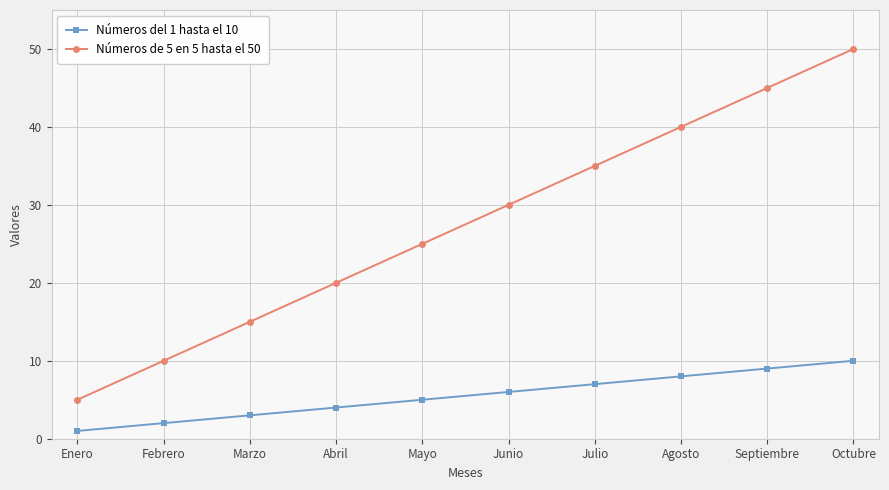

What is the spread (max minus min) of values at Febrero?

8